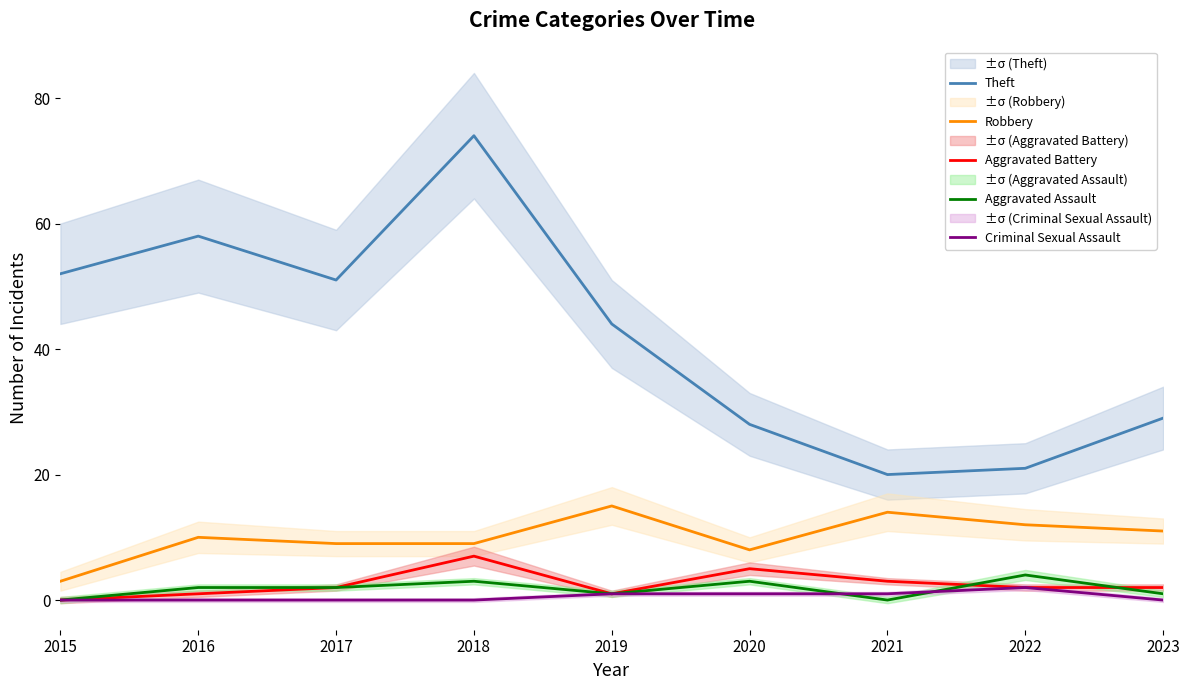

Rank the categories by Theft value from highest to lowest.

2018, 2016, 2015, 2017, 2019, 2023, 2020, 2022, 2021